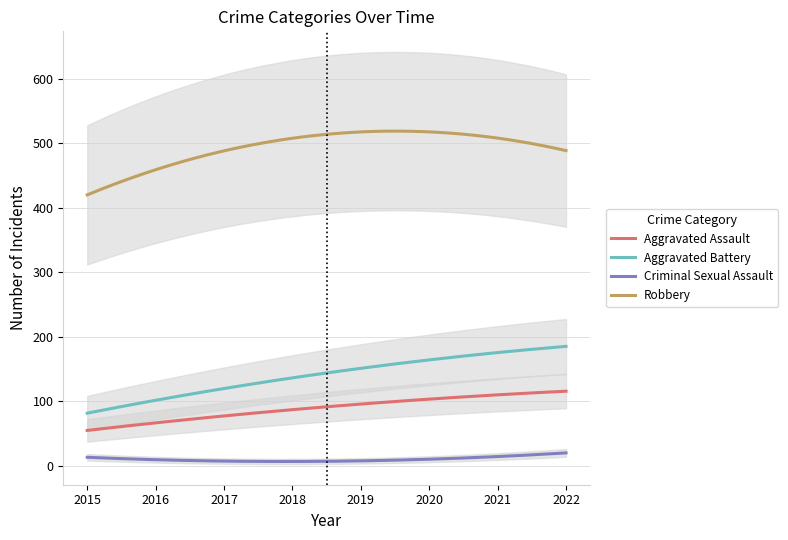

Which series has the largest total across all categories?

Robbery